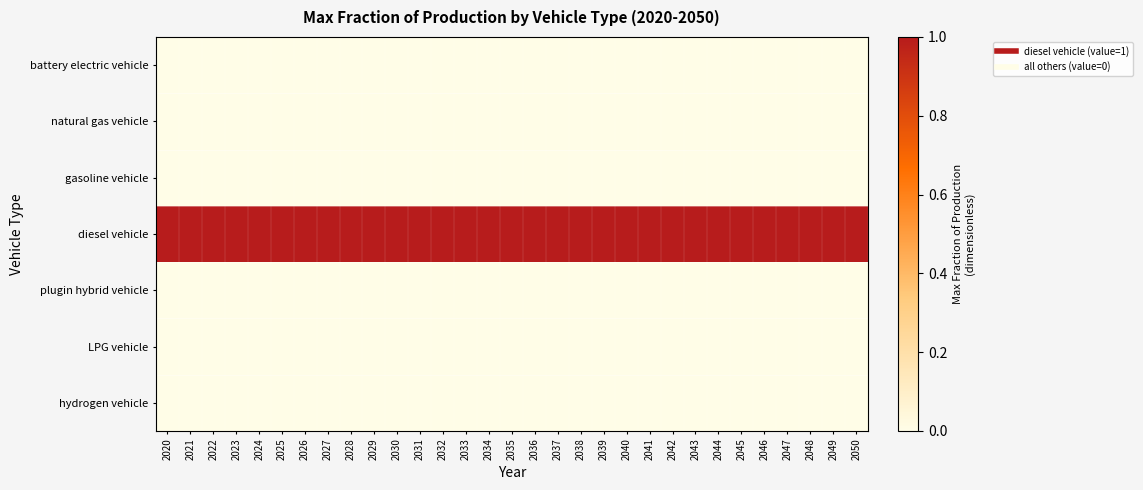

Reading right to left, transcribe all the data shown in this chart.

battery electric vehicle: 2050=0	2049=0	2048=0	2047=0	2046=0	2045=0	2044=0	2043=0	2042=0	2041=0	2040=0	2039=0	2038=0	2037=0	2036=0	2035=0	2034=0	2033=0	2032=0	2031=0	2030=0	2029=0	2028=0	2027=0	2026=0	2025=0	2024=0	2023=0	2022=0	2021=0	2020=0
natural gas vehicle: 2050=0	2049=0	2048=0	2047=0	2046=0	2045=0	2044=0	2043=0	2042=0	2041=0	2040=0	2039=0	2038=0	2037=0	2036=0	2035=0	2034=0	2033=0	2032=0	2031=0	2030=0	2029=0	2028=0	2027=0	2026=0	2025=0	2024=0	2023=0	2022=0	2021=0	2020=0
gasoline vehicle: 2050=0	2049=0	2048=0	2047=0	2046=0	2045=0	2044=0	2043=0	2042=0	2041=0	2040=0	2039=0	2038=0	2037=0	2036=0	2035=0	2034=0	2033=0	2032=0	2031=0	2030=0	2029=0	2028=0	2027=0	2026=0	2025=0	2024=0	2023=0	2022=0	2021=0	2020=0
diesel vehicle: 2050=1	2049=1	2048=1	2047=1	2046=1	2045=1	2044=1	2043=1	2042=1	2041=1	2040=1	2039=1	2038=1	2037=1	2036=1	2035=1	2034=1	2033=1	2032=1	2031=1	2030=1	2029=1	2028=1	2027=1	2026=1	2025=1	2024=1	2023=1	2022=1	2021=1	2020=1
plugin hybrid vehicle: 2050=0	2049=0	2048=0	2047=0	2046=0	2045=0	2044=0	2043=0	2042=0	2041=0	2040=0	2039=0	2038=0	2037=0	2036=0	2035=0	2034=0	2033=0	2032=0	2031=0	2030=0	2029=0	2028=0	2027=0	2026=0	2025=0	2024=0	2023=0	2022=0	2021=0	2020=0
LPG vehicle: 2050=0	2049=0	2048=0	2047=0	2046=0	2045=0	2044=0	2043=0	2042=0	2041=0	2040=0	2039=0	2038=0	2037=0	2036=0	2035=0	2034=0	2033=0	2032=0	2031=0	2030=0	2029=0	2028=0	2027=0	2026=0	2025=0	2024=0	2023=0	2022=0	2021=0	2020=0
hydrogen vehicle: 2050=0	2049=0	2048=0	2047=0	2046=0	2045=0	2044=0	2043=0	2042=0	2041=0	2040=0	2039=0	2038=0	2037=0	2036=0	2035=0	2034=0	2033=0	2032=0	2031=0	2030=0	2029=0	2028=0	2027=0	2026=0	2025=0	2024=0	2023=0	2022=0	2021=0	2020=0